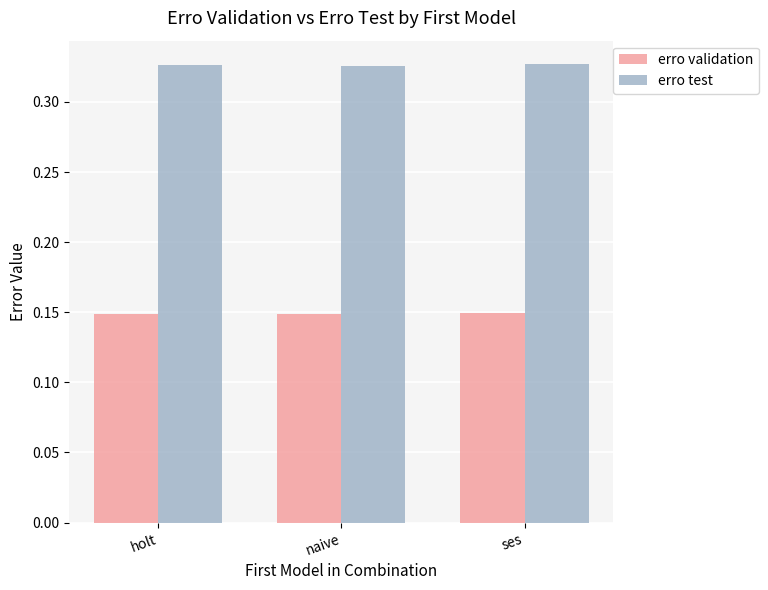

At how many categories does at least one series exceed 0?

3